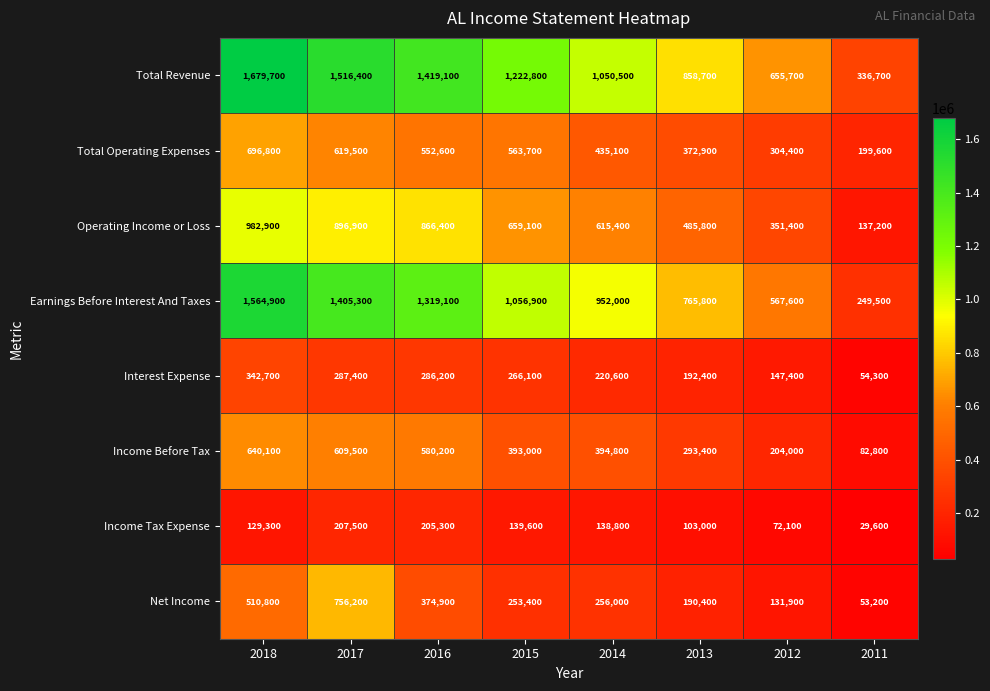

What is the difference between the Income Tax Expense values at 2012 and 2011?

42500